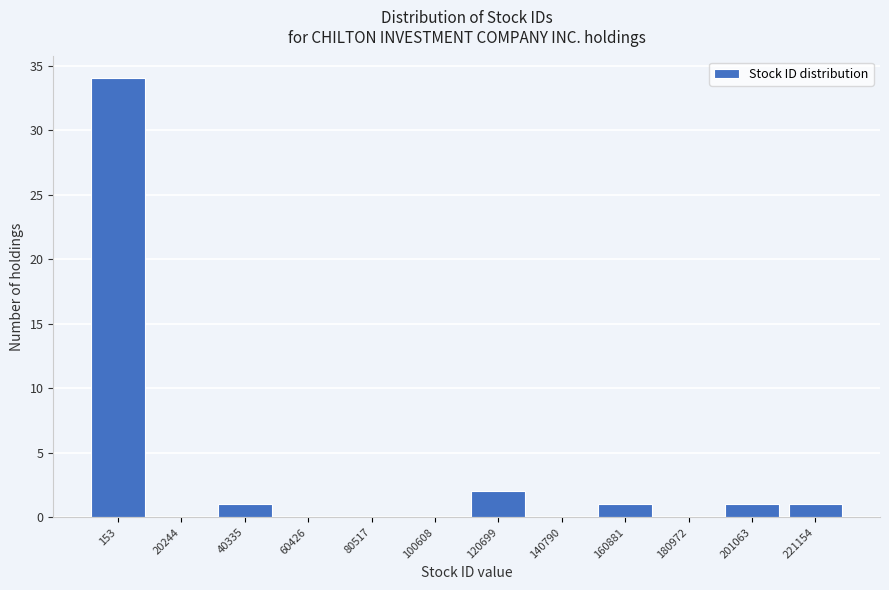

Reading left to right, extract all data points from this chart.

153=34	20244=0	40335=1	60426=0	80517=0	100608=0	120699=2	140790=0	160881=1	180972=0	201063=1	221154=1